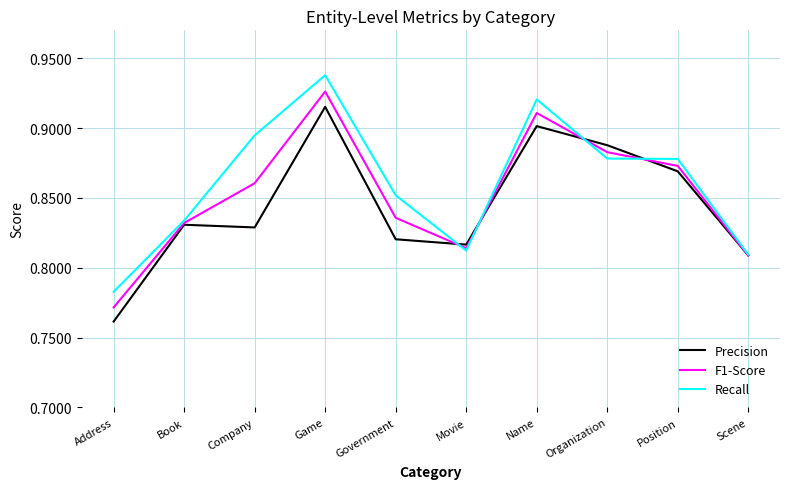

The value of Precision at Position is 0.2. True or false?

False